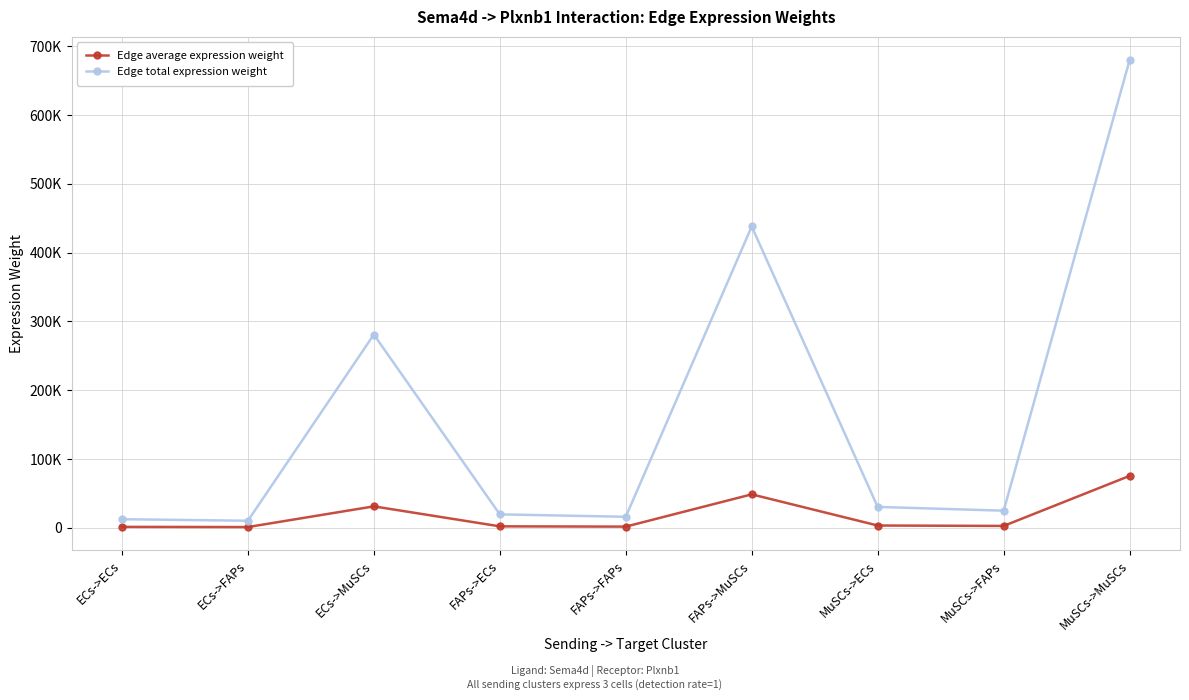

Does the chart have visible grid lines?

Yes